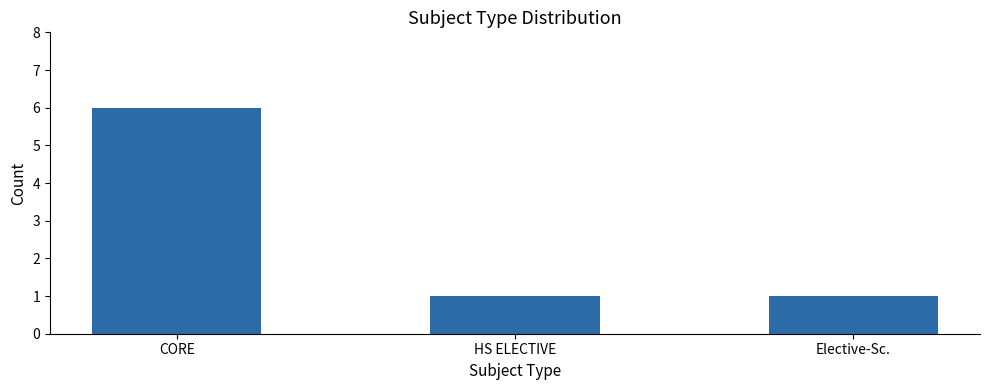

What is the average value?

3